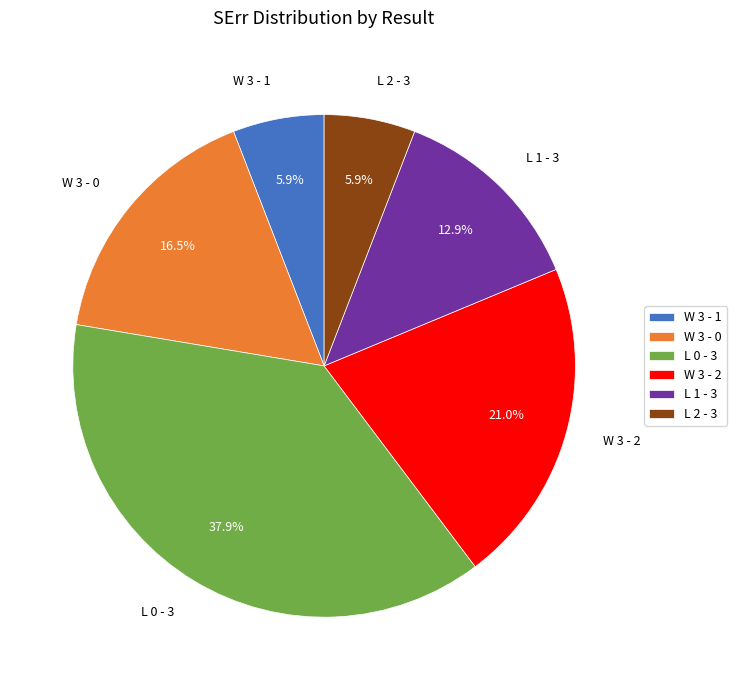

Is there a majority slice in this chart?

No